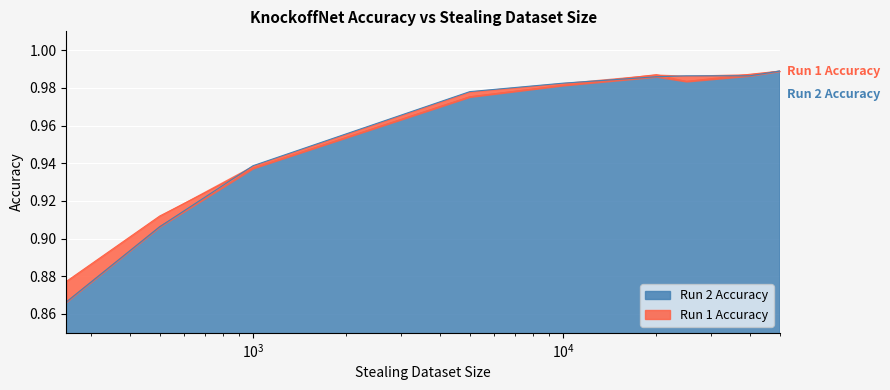

The Run 2 Accuracy series shows 1.0 at 40000. True or false?

True